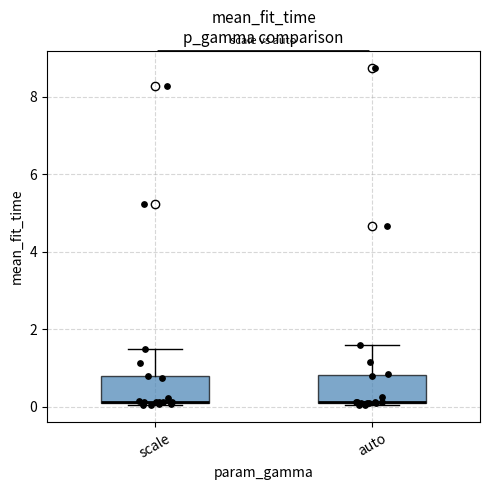

Reading left to right, transcribe this box plot: for each box, give where its median line is, the range the box spans, and where its two whiskers end, as read against the y-axis. The values are not printed on the chart, so give them approximately, as read against the axis.

scale: median 0.2 (drawn on the box's lower edge), box 0.2 to 0.8, whiskers 0.0 to 1.6
auto: median 0.2 (drawn on the box's lower edge), box 0.2 to 0.8, whiskers 0.0 to 1.6